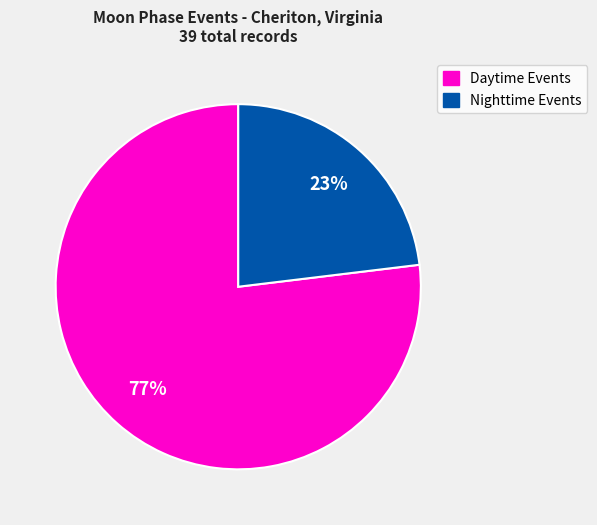

To the nearest percent, what is the average slice percentage?

50%